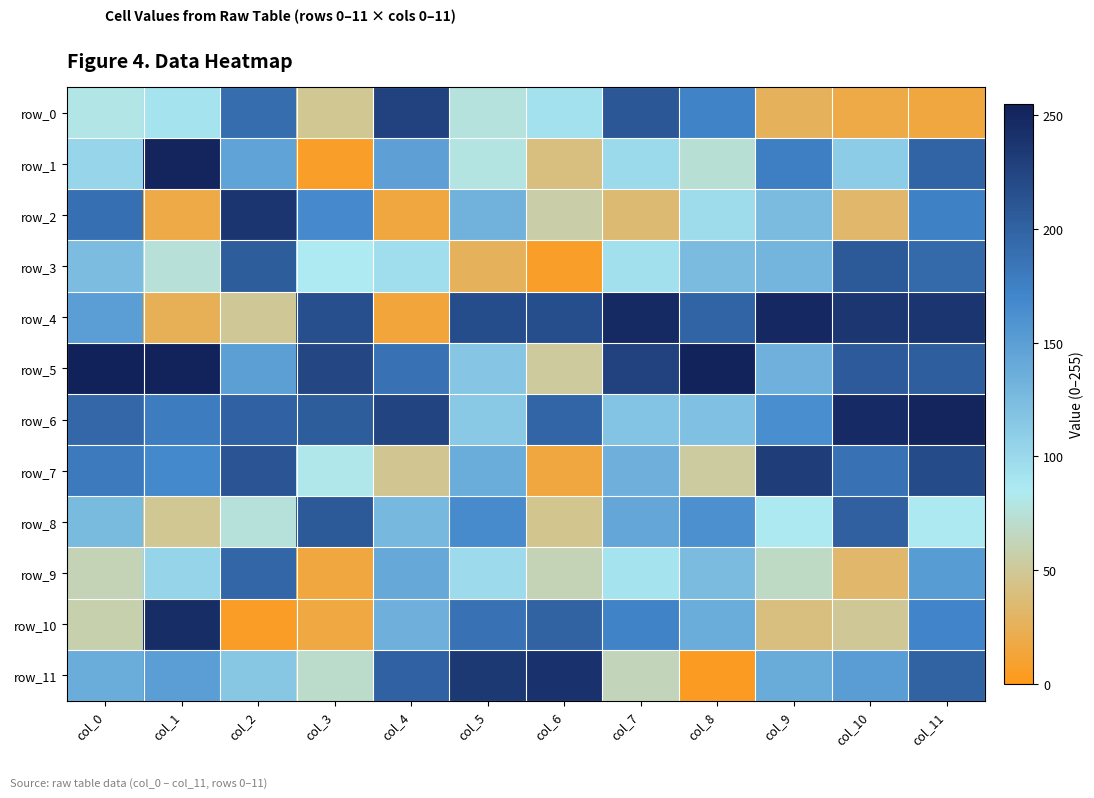

Which series has the largest total across all categories?

row_5